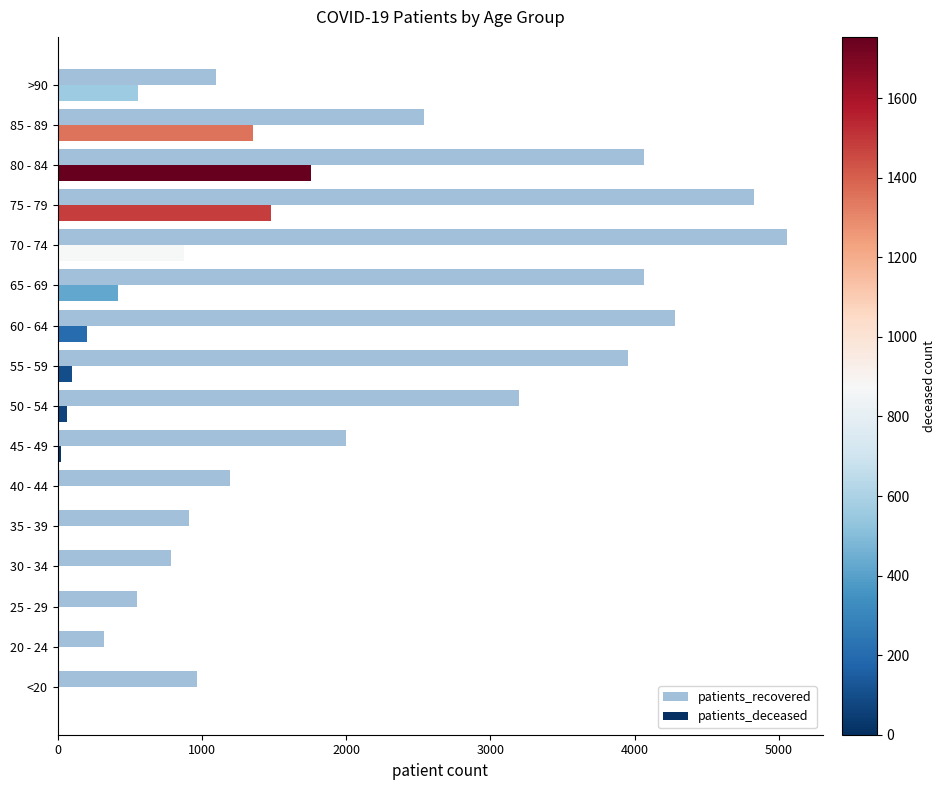

The value of patients_deceased at 70 - 74 is 876. True or false?

True